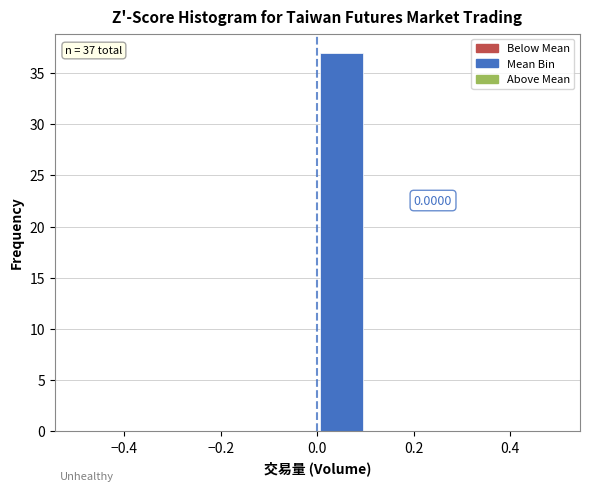

Over which range of the x-axis is the bar tallest?

0.0 to 0.1